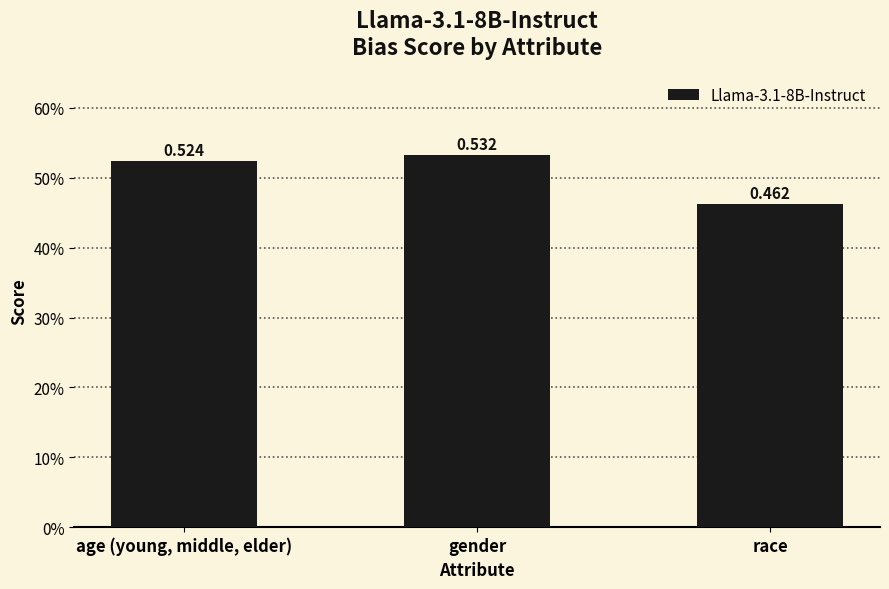

Where is the data nearest to the value 0?

race